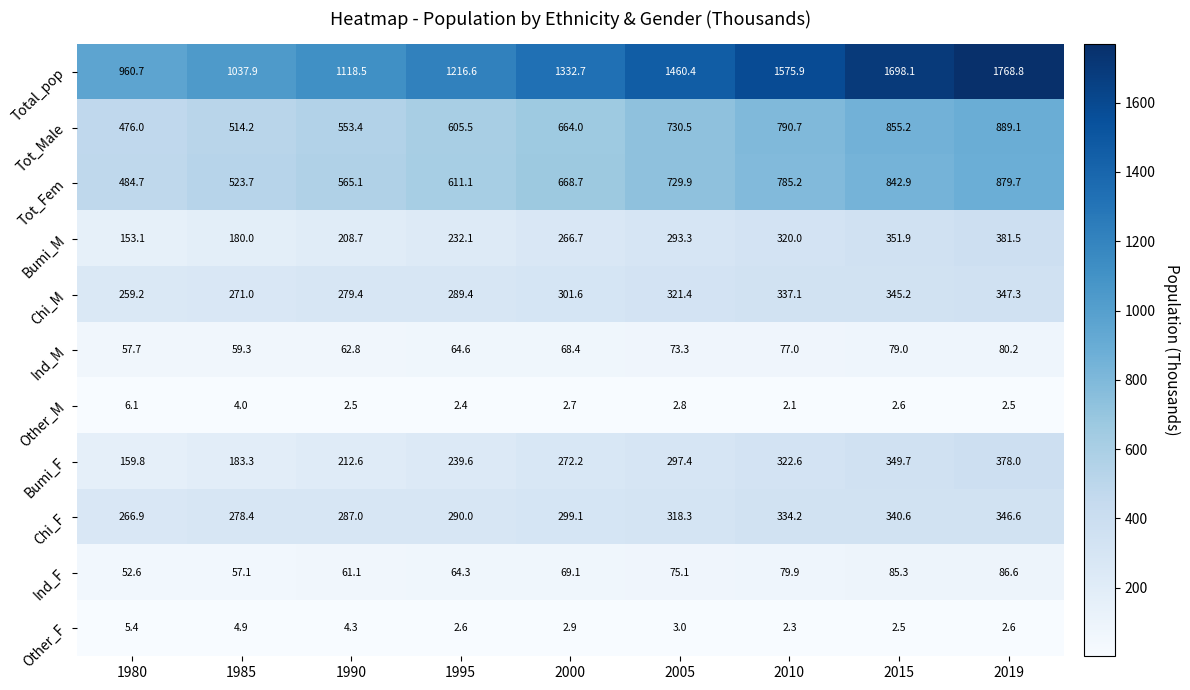

How many distinct data groups are displayed?

11